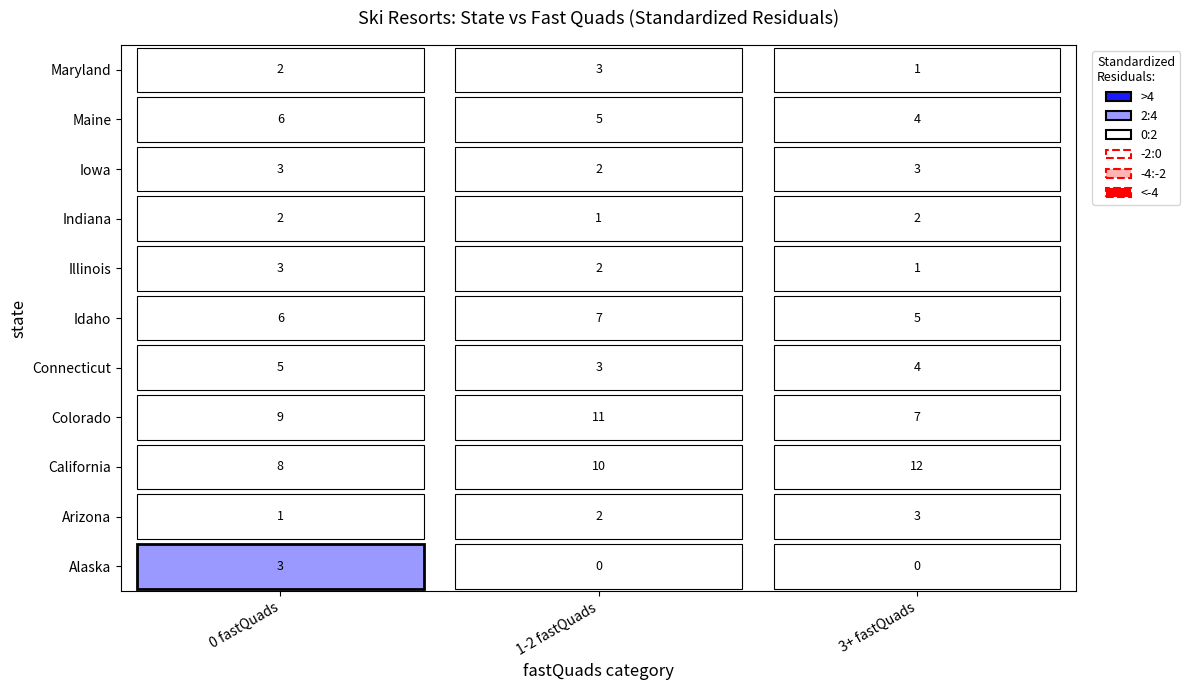

What is the difference between the highest and lowest values at 0?

8